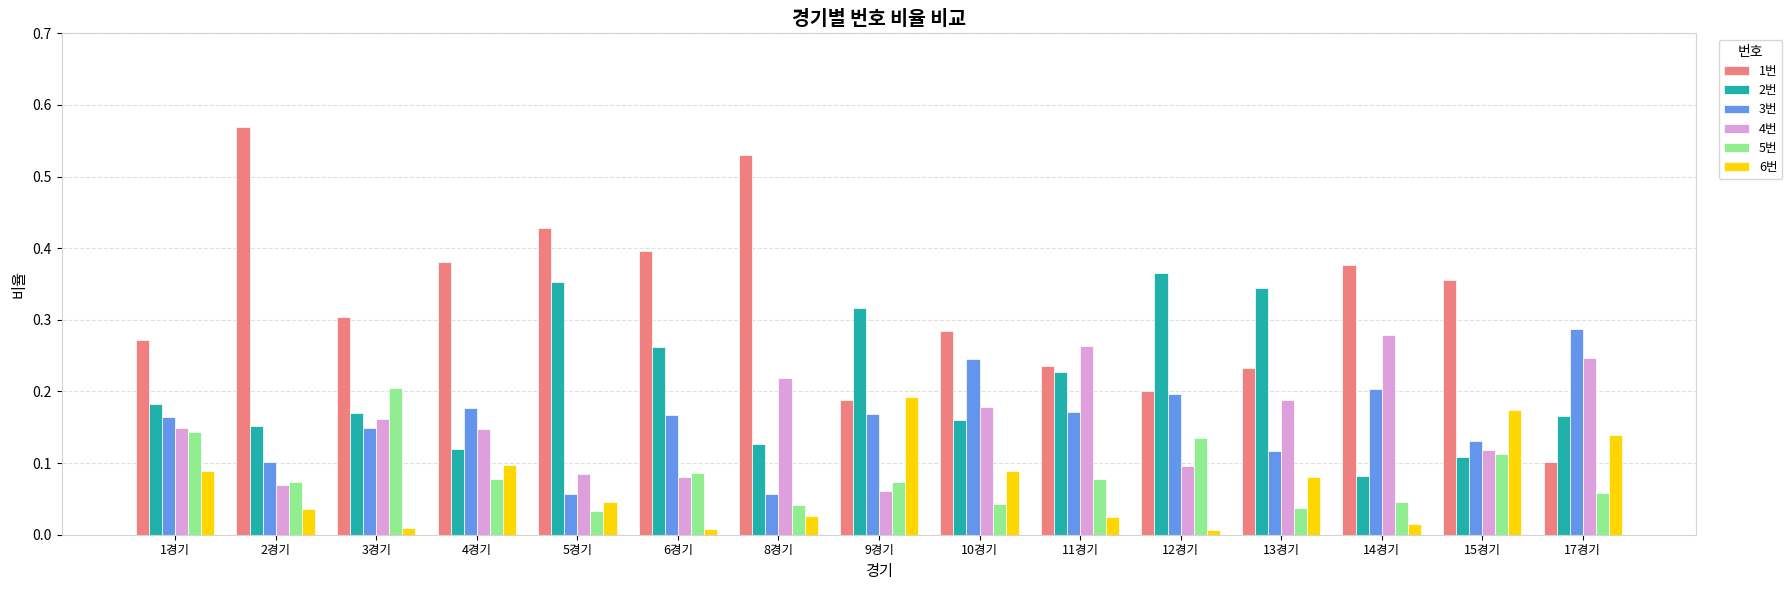

Is the value of 2번 at 14경기 greater than the value of 3번 at 1경기?

No